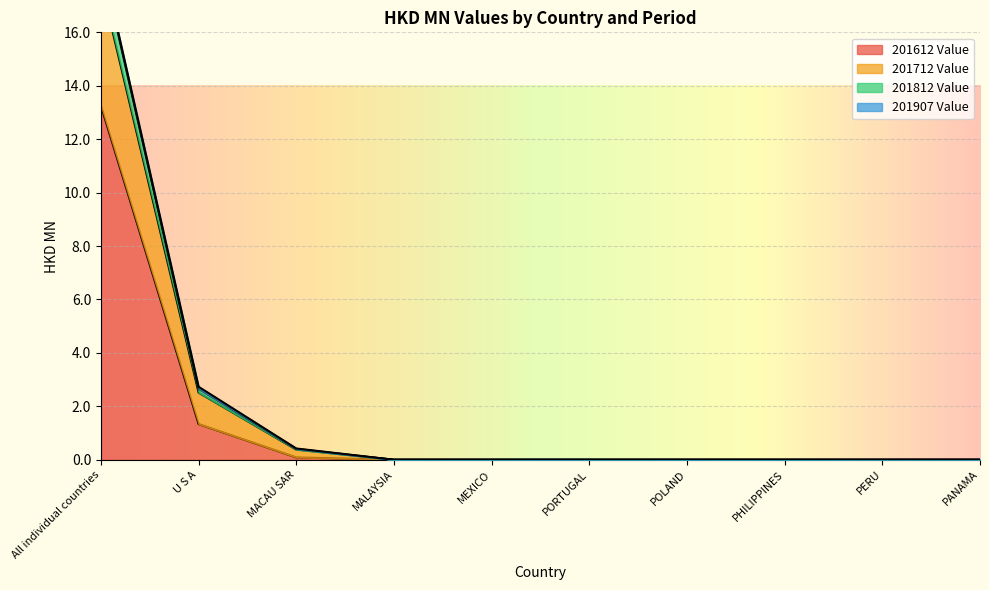

True or false: 201712 Value has more than 2 points higher than both neighbors.

False